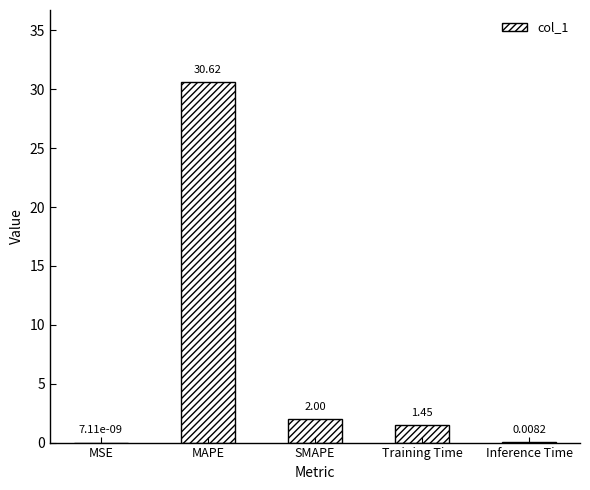

Does the chart contain stacked bars?

No